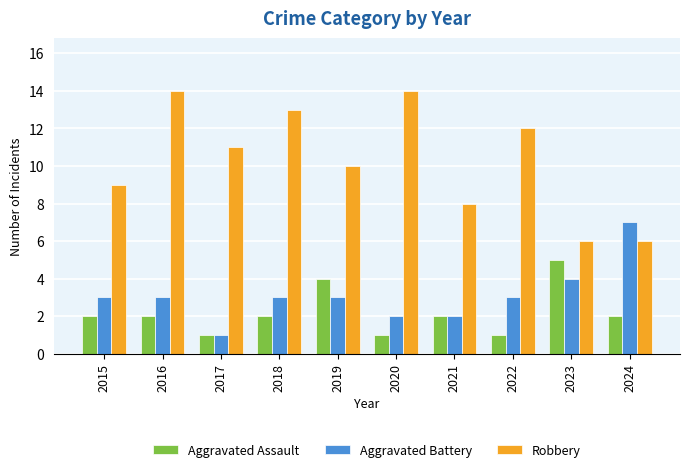

How many bars are there in each group?

3